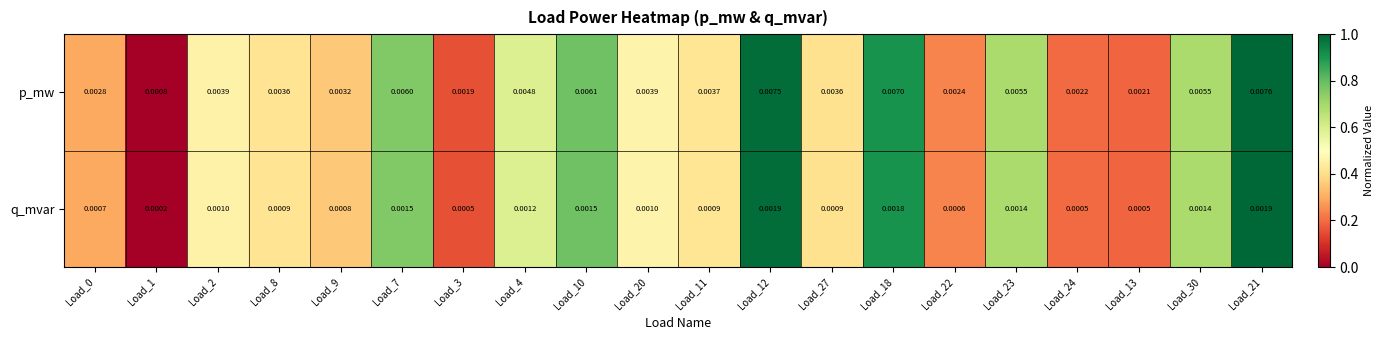

Is the value of p_mw at Load_30 greater than the value of q_mvar at Load_2?

Yes